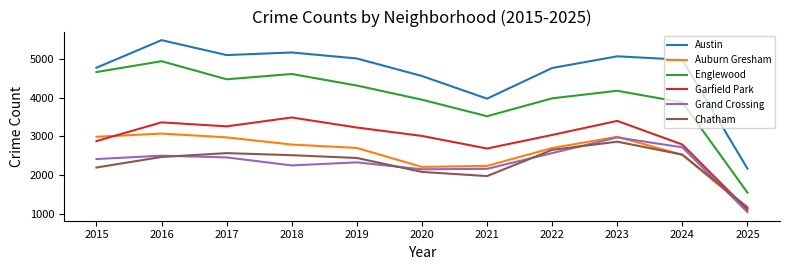

What is the difference between the maximum and minimum values in the Auburn Gresham series?

1939